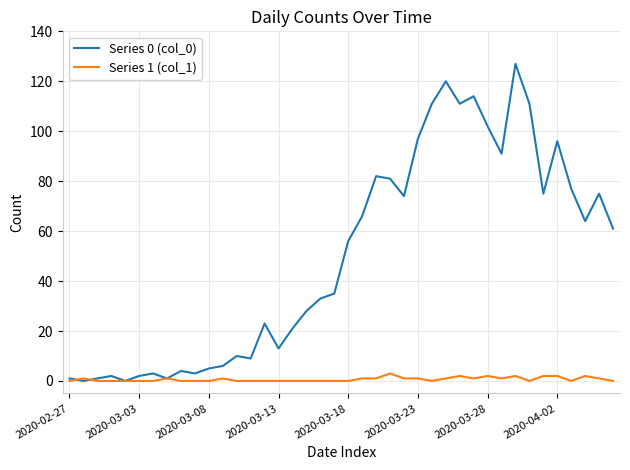

Which series has the widest spread of values?

Series 0 (col_0)